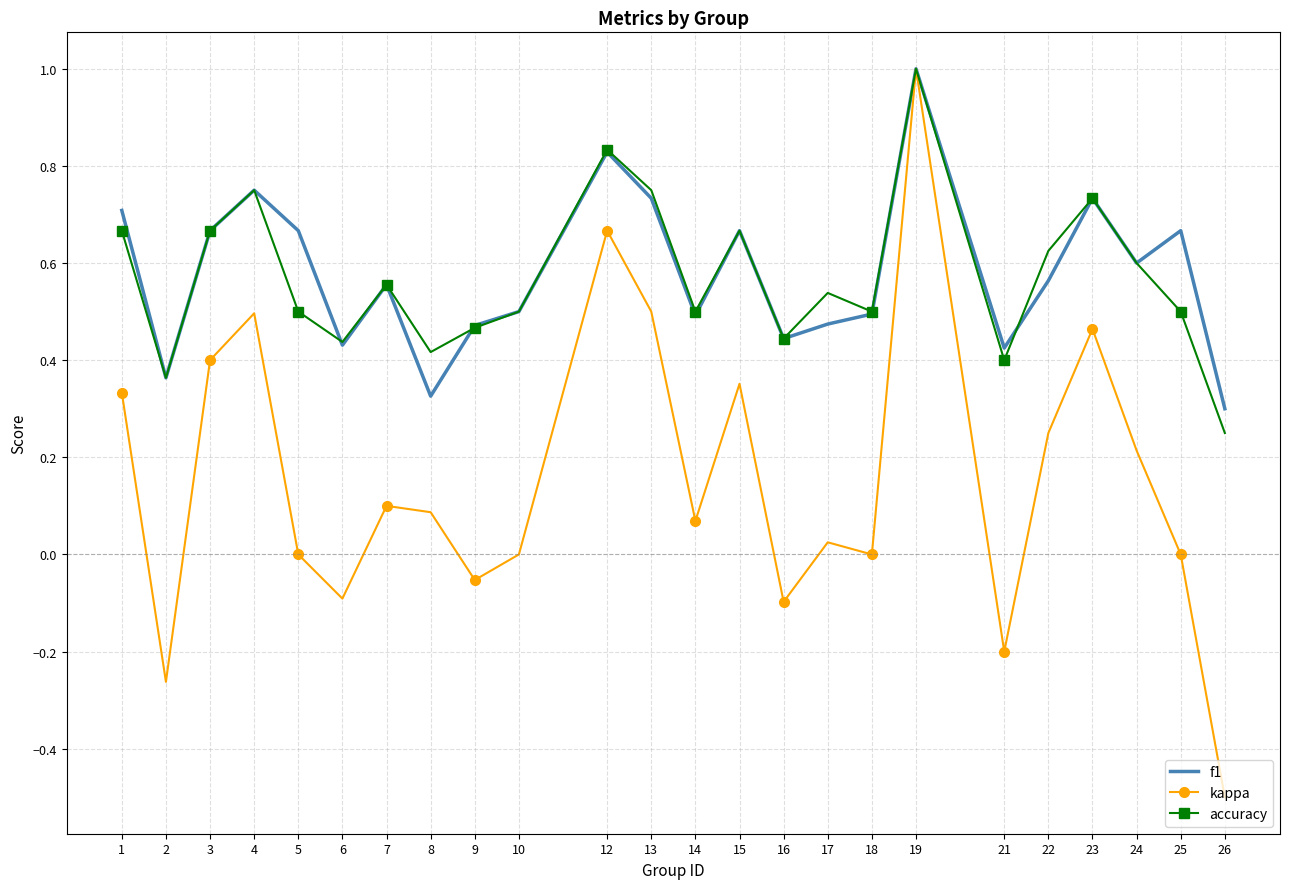

At which category is the sum across all series the highest?

19